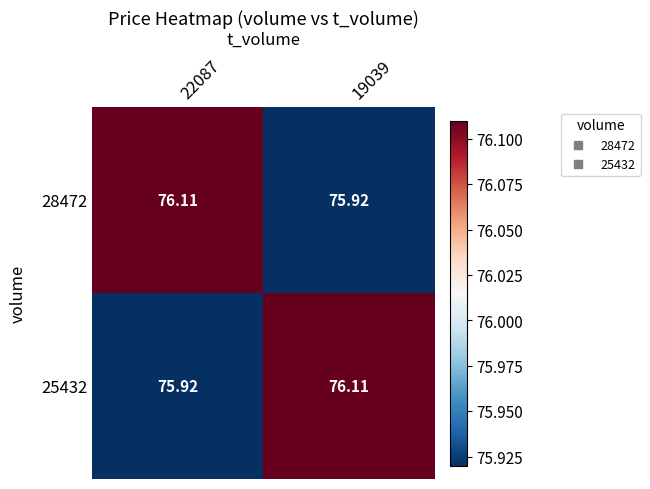

Is the value of 28472 at 22087 greater than the value of 25432 at 22087?

Yes